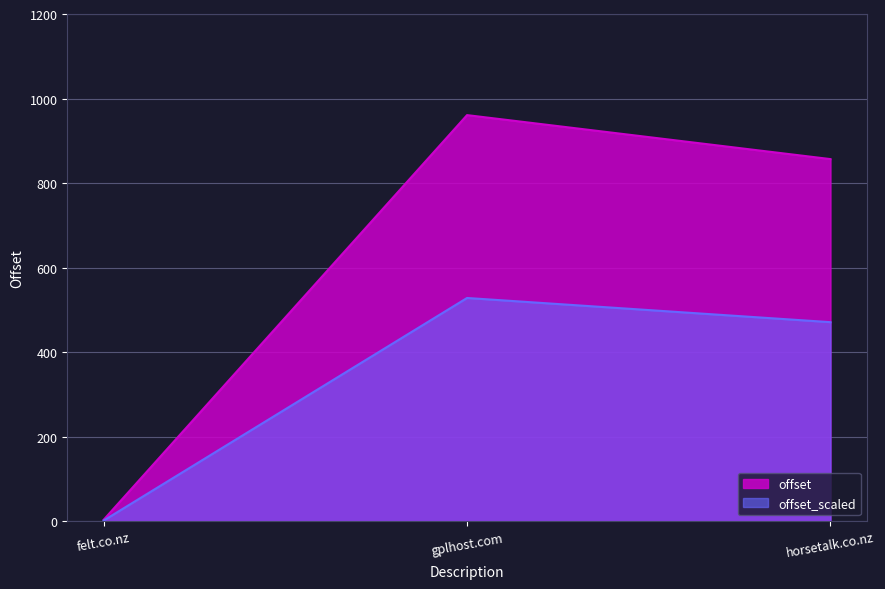

Which has a higher value, gplhost.com or horsetalk.co.nz?

gplhost.com